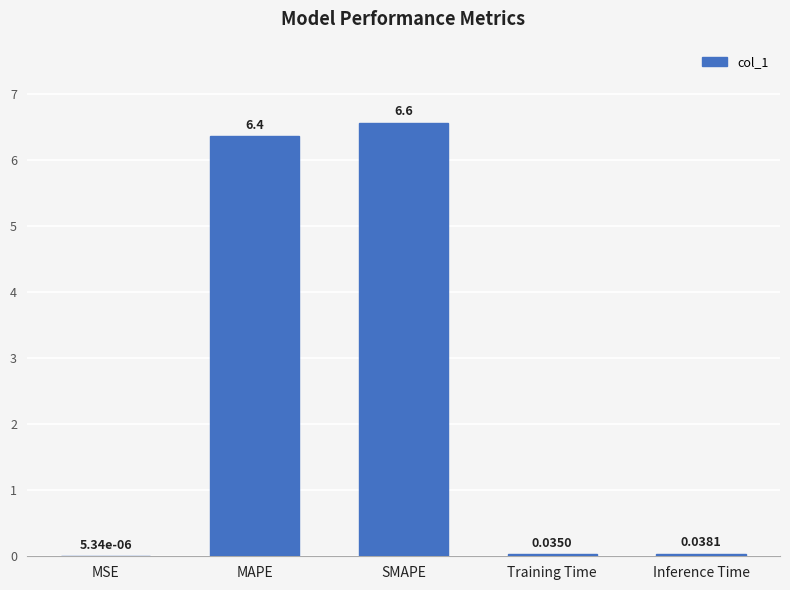

At which label is the value closest to 3?

Inference Time